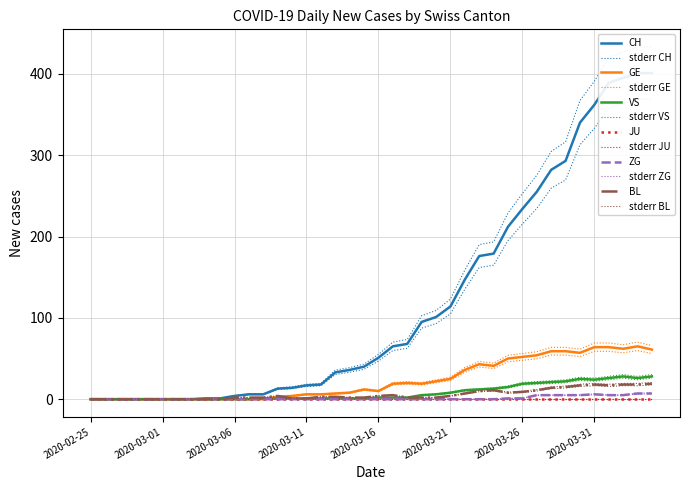

Is the value of CH at 2020-03-04 greater than the value of ZG at 2020-03-19?

Yes